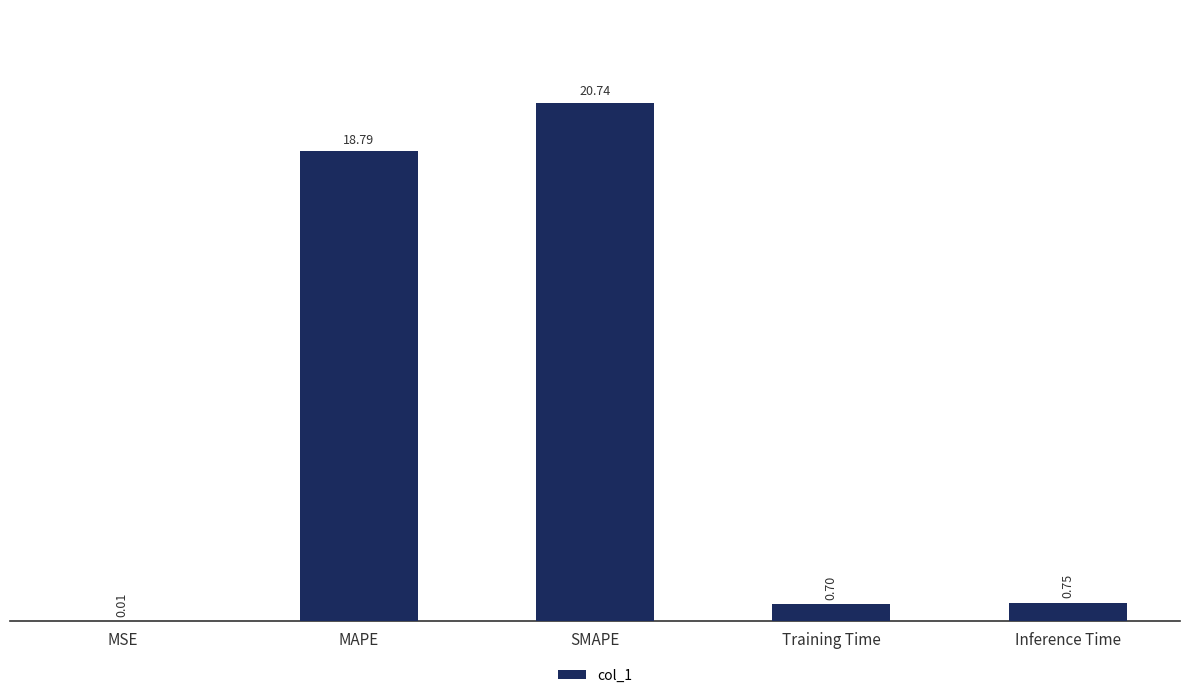

Is it true that the value at MAPE is 18.8?

True